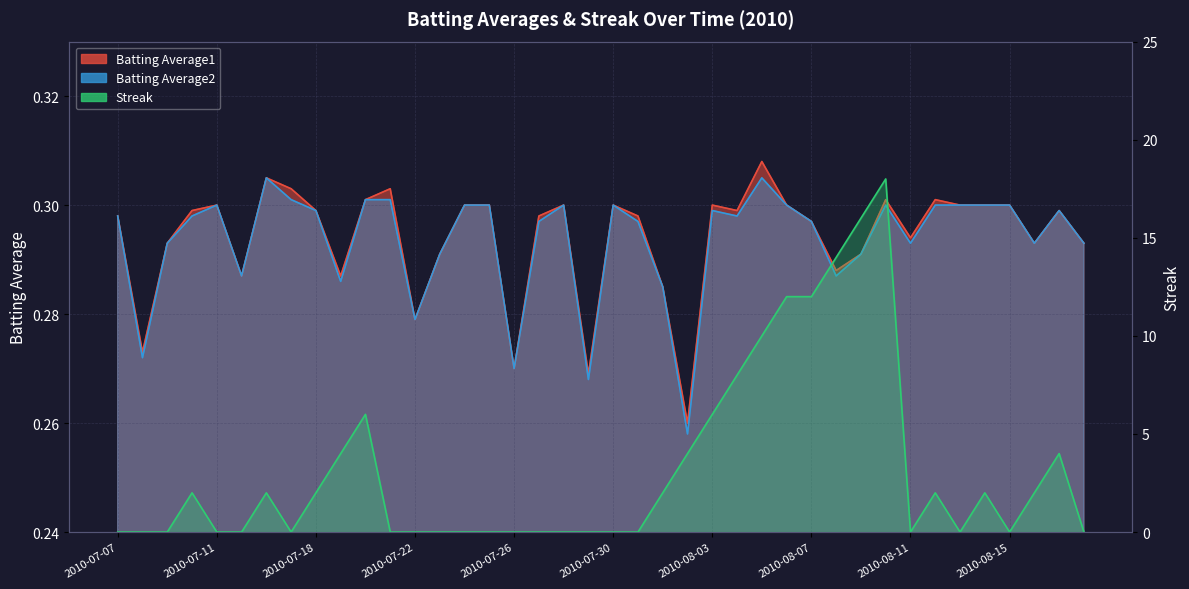

Reading left to right, list all the values displayed in this chart.

Batting Average1: 0.3	0.3	0.3	0.3	0.3	0.3	0.3	0.3	0.3	0.3	0.3	0.3	0.3	0.3	0.3	0.3	0.3	0.3	0.3	0.3	0.3	0.3	0.3	0.3	0.3	0.3	0.3	0.3	0.3	0.3	0.3	0.3	0.3	0.3	0.3	0.3	0.3	0.3	0.3	0.3
Batting Average2: 0.3	0.3	0.3	0.3	0.3	0.3	0.3	0.3	0.3	0.3	0.3	0.3	0.3	0.3	0.3	0.3	0.3	0.3	0.3	0.3	0.3	0.3	0.3	0.3	0.3	0.3	0.3	0.3	0.3	0.3	0.3	0.3	0.3	0.3	0.3	0.3	0.3	0.3	0.3	0.3
Streak: 0.0	0.0	0.0	2.0	0.0	0.0	2.0	0.0	2.0	4.0	6.0	0.0	0.0	0.0	0.0	0.0	0.0	0.0	0.0	0.0	0.0	0.0	2.0	4.0	6.0	8.0	10.0	12.0	12.0	14.0	16.0	18.0	0.0	2.0	0.0	2.0	0.0	2.0	4.0	0.0